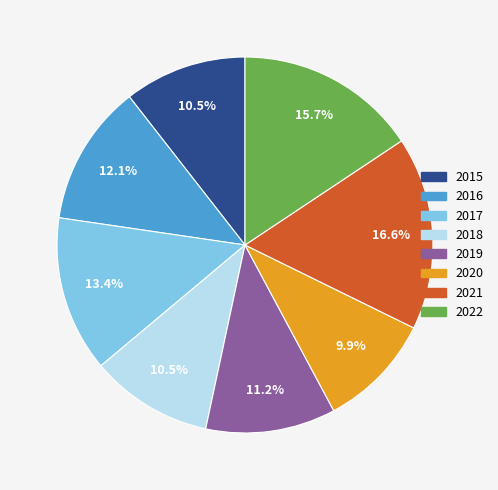

To the nearest percent, what is the average slice percentage?

12%